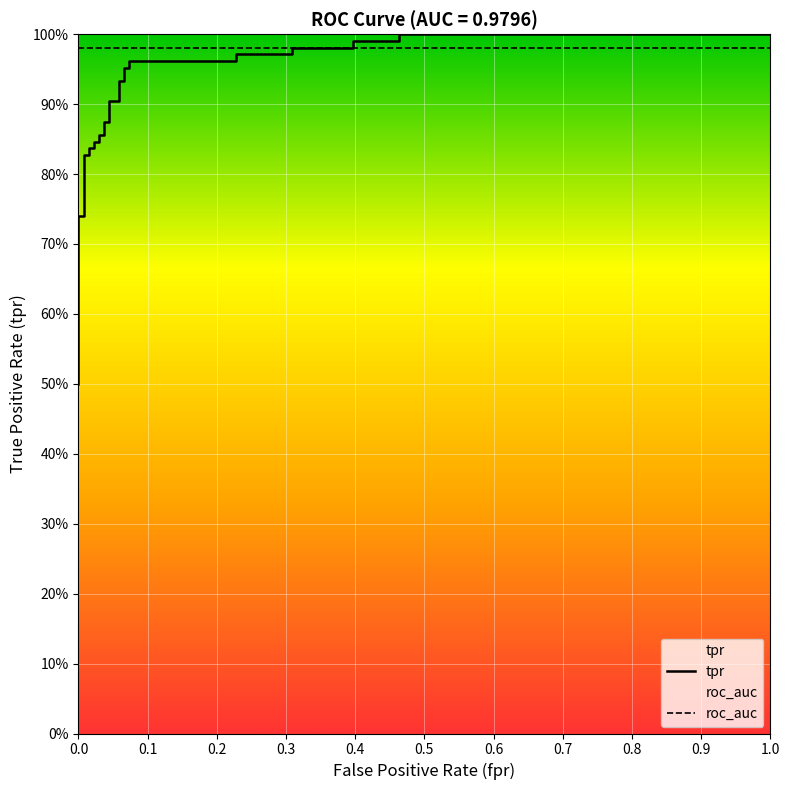

What is the sum of all values?

27.7